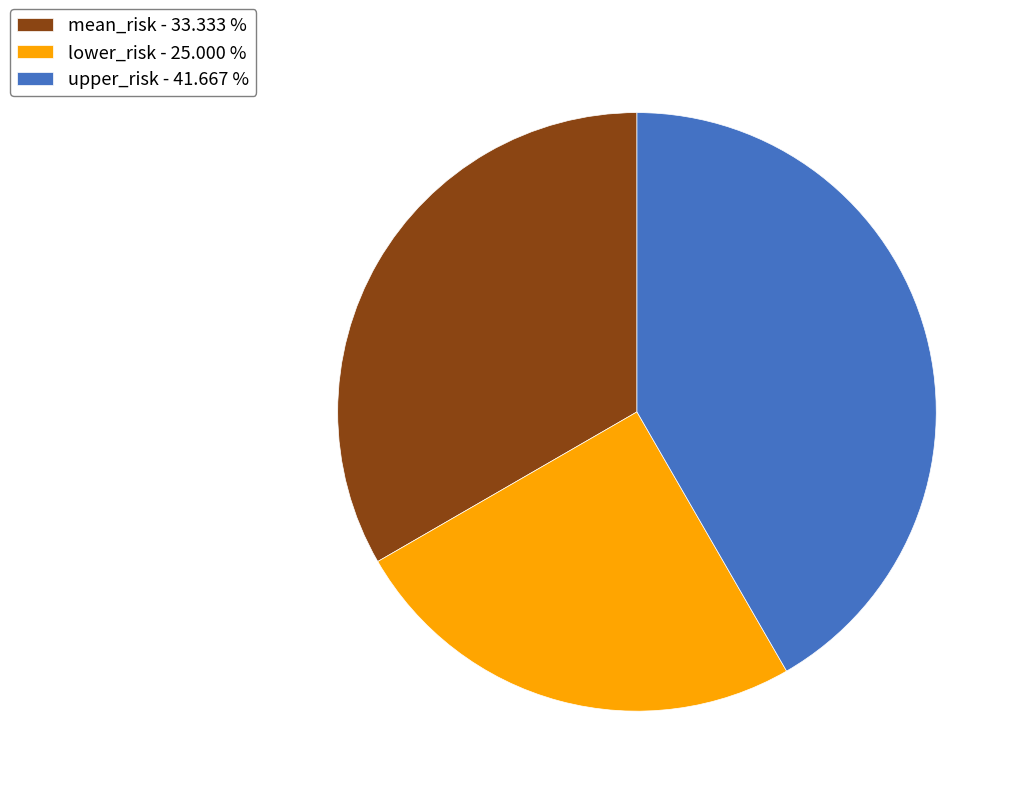

Do mean_risk - 33.333 % and upper_risk - 41.667 % together represent more than half of the pie?

Yes